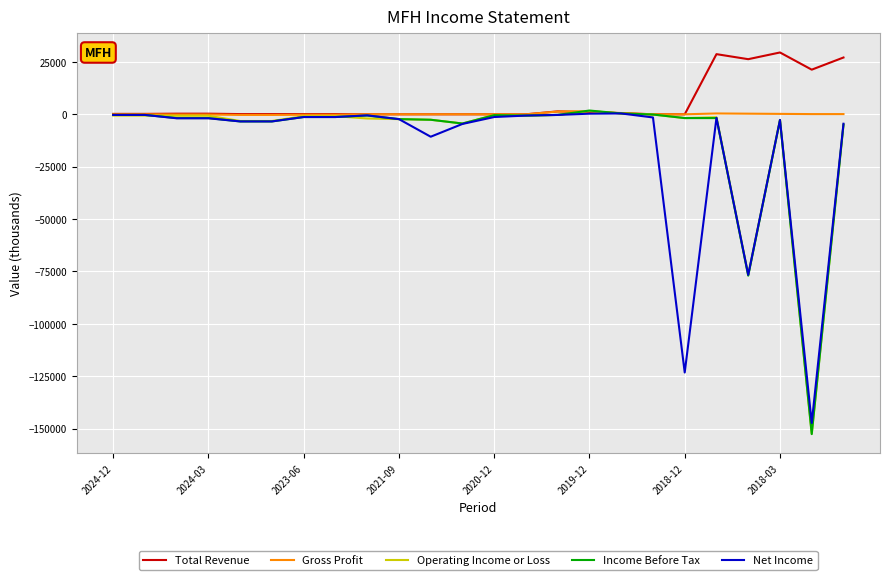

What is the maximum value shown in the chart?

29500